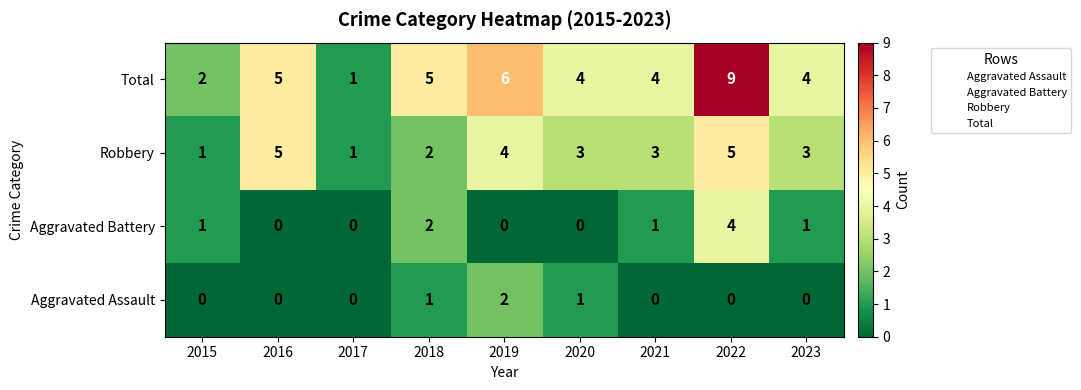

What is the total value across all series at 2015?

4